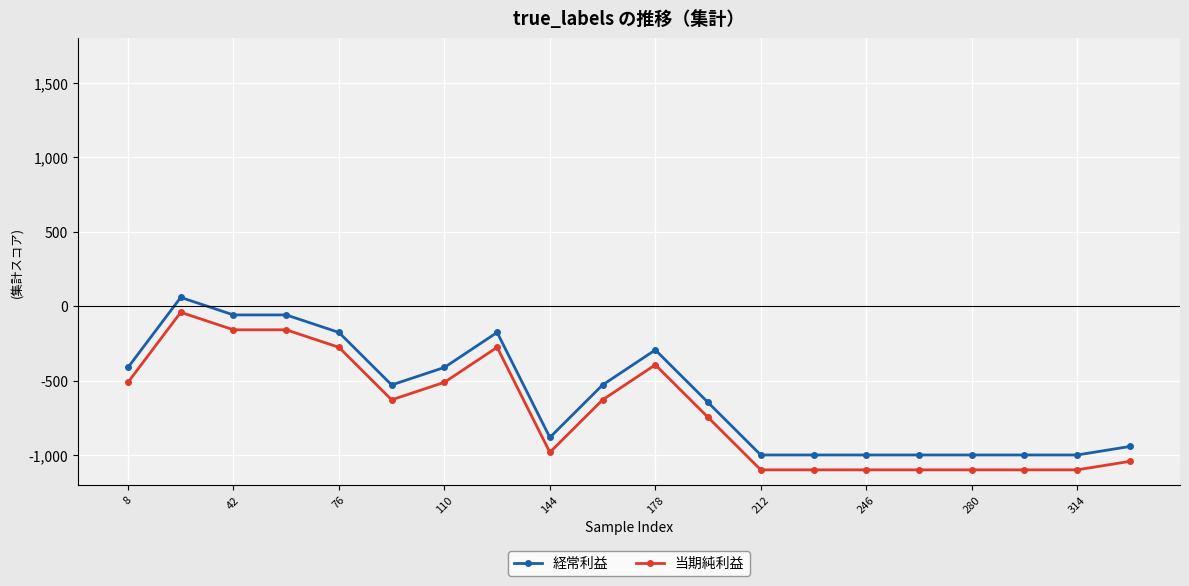

Does the chart have visible grid lines?

Yes